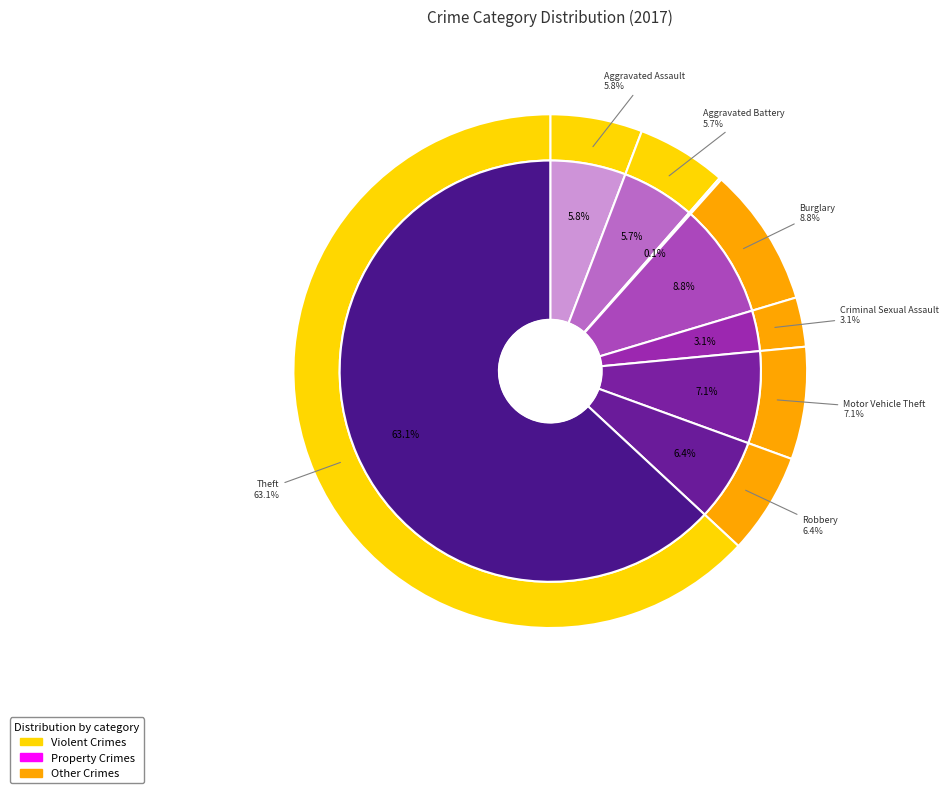

Combined, what portion of the pie is Motor Vehicle Theft and Aggravated Assault?

12.9%